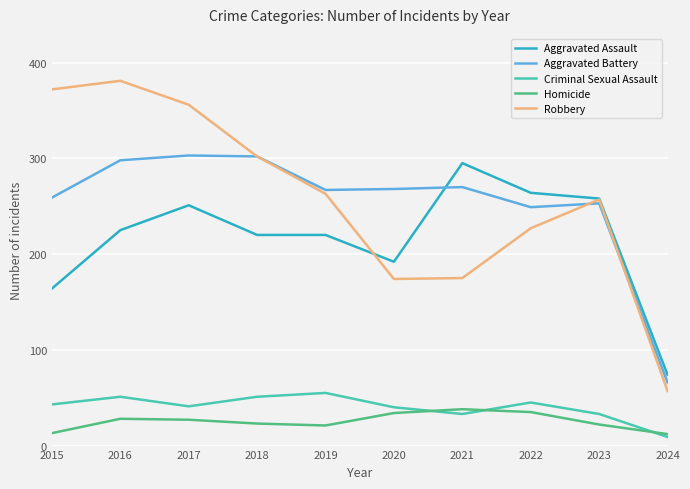

What are all the series names shown in the legend?

Aggravated Assault, Aggravated Battery, Criminal Sexual Assault, Homicide, Robbery